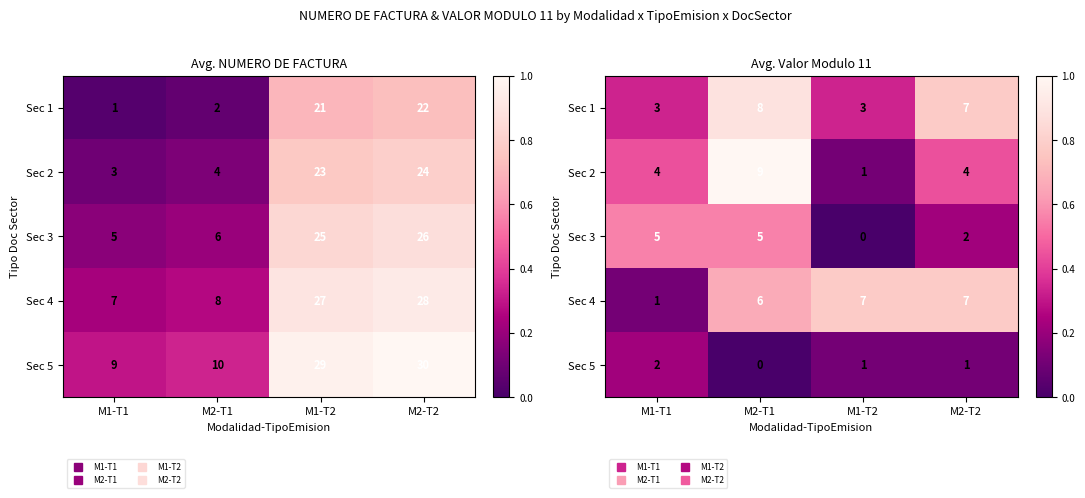

Which series changed the most between M1-T2 and M2-T2?

Sec 1